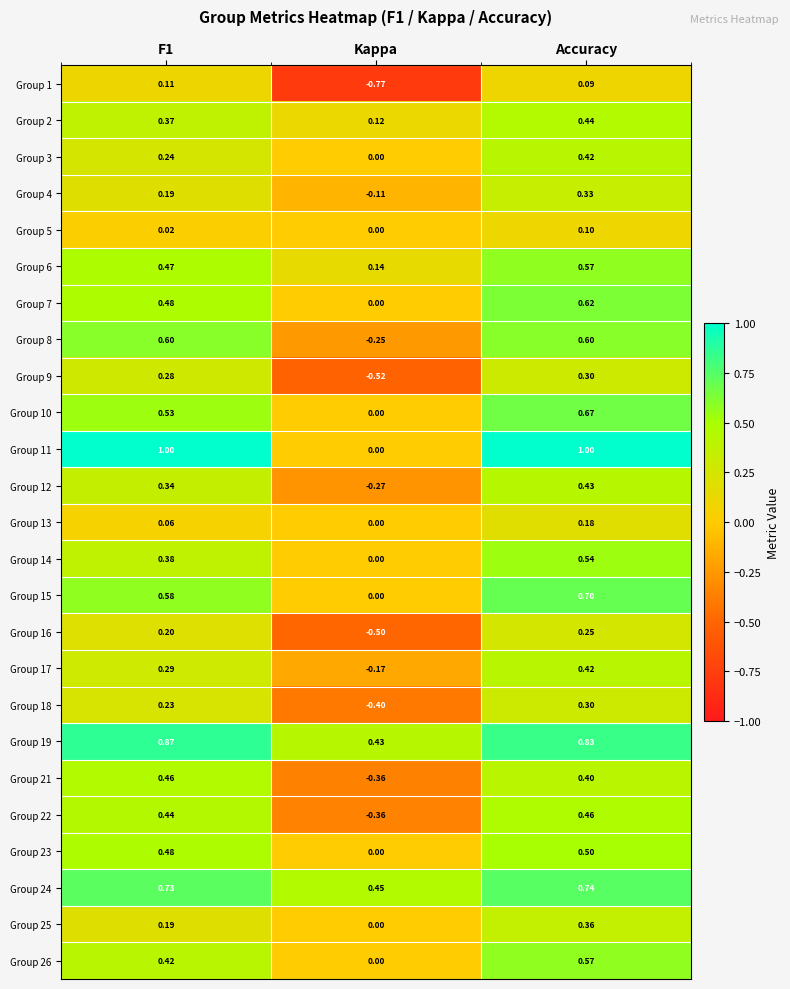

How many categories are shown in the chart?

3